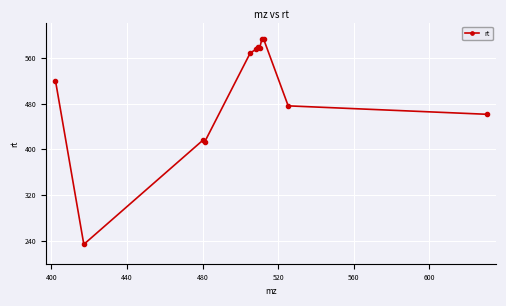

What is the average value?

500.4